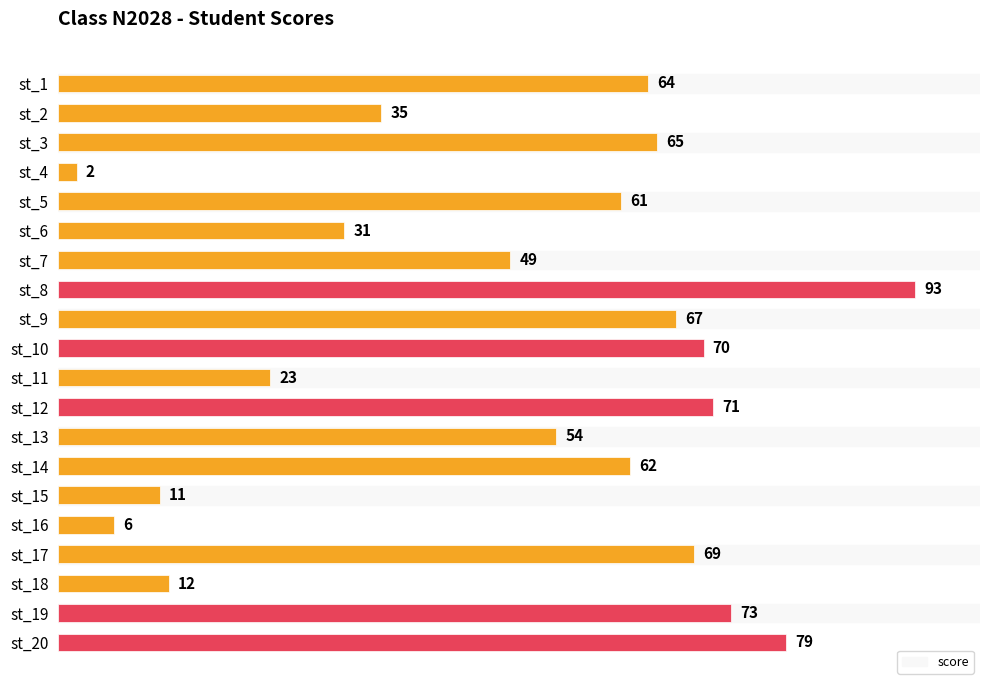

What is the value of the 3rd bar from the top?

65